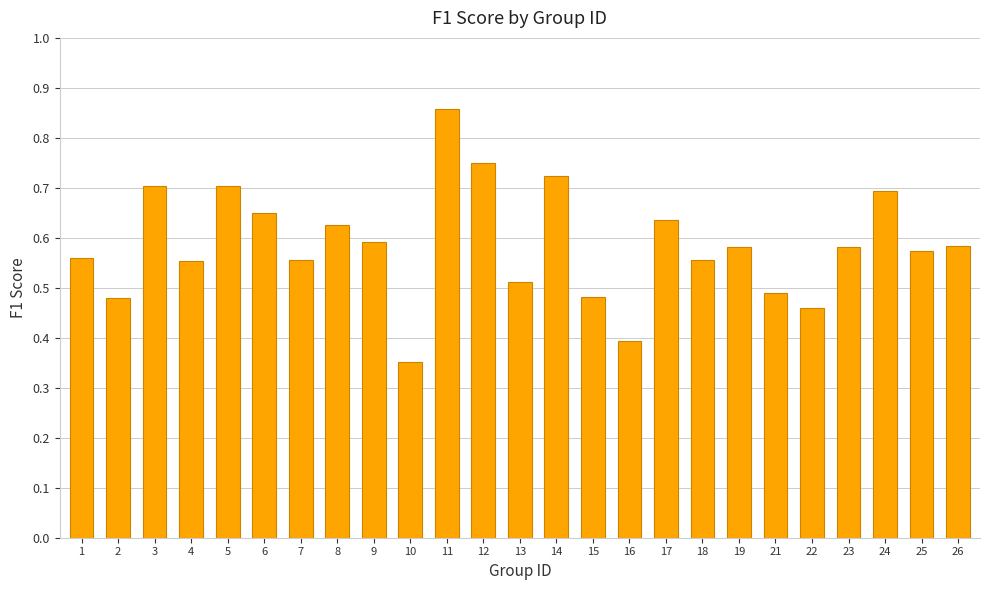

Which has a higher value, 16 or 13?

13